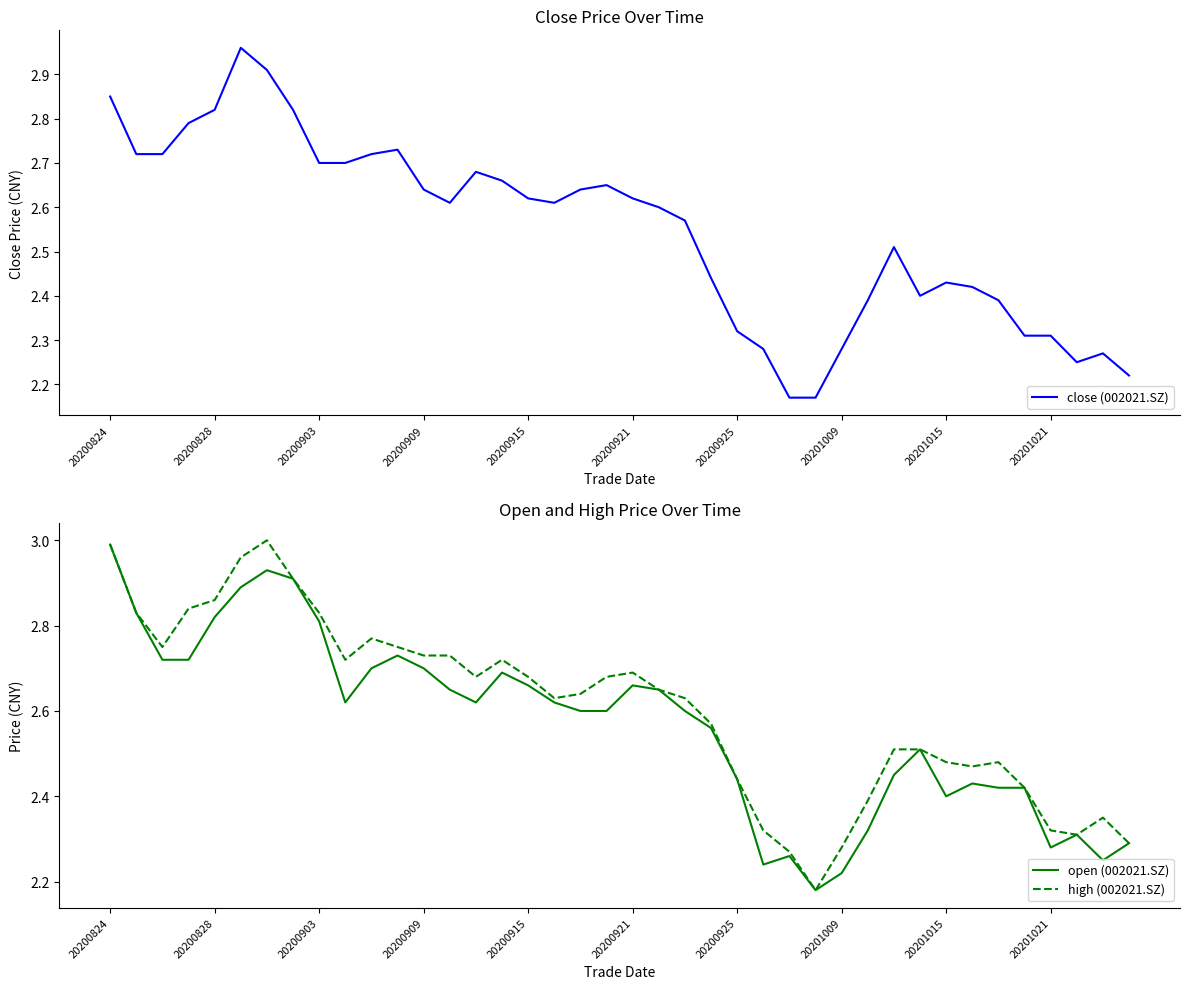

Is the value of open (002021.SZ) at 34 greater than the value of close (002021.SZ) at 11?

No